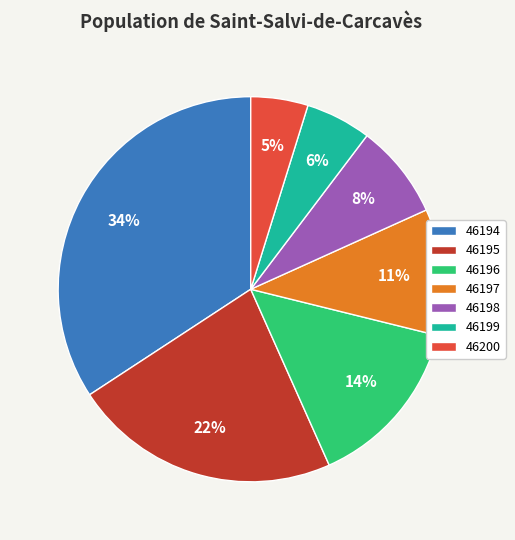

Is there a majority slice in this chart?

No